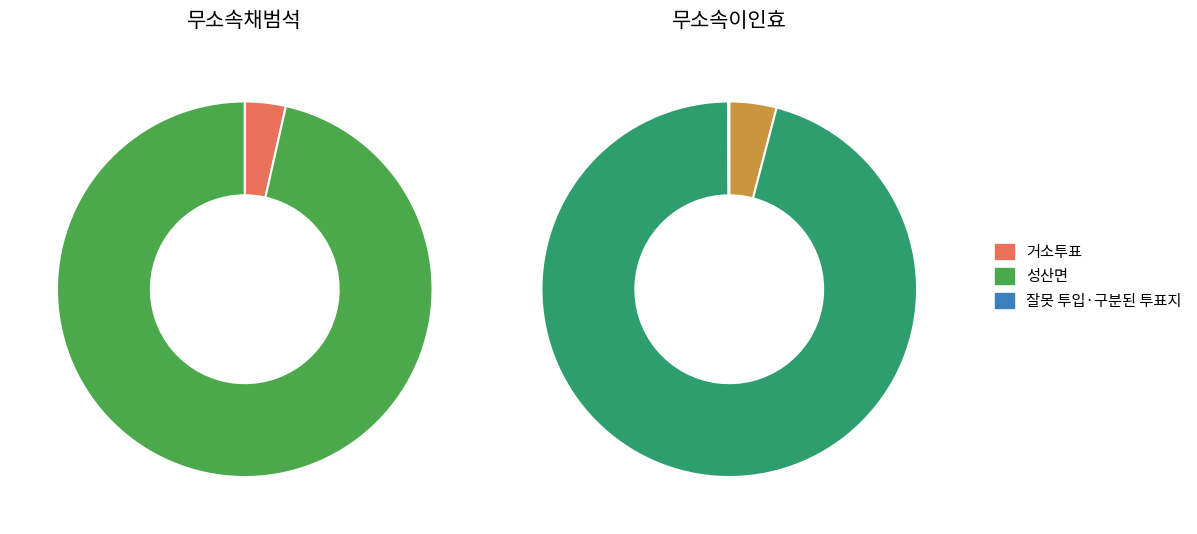

How many segments does this pie chart have?

3